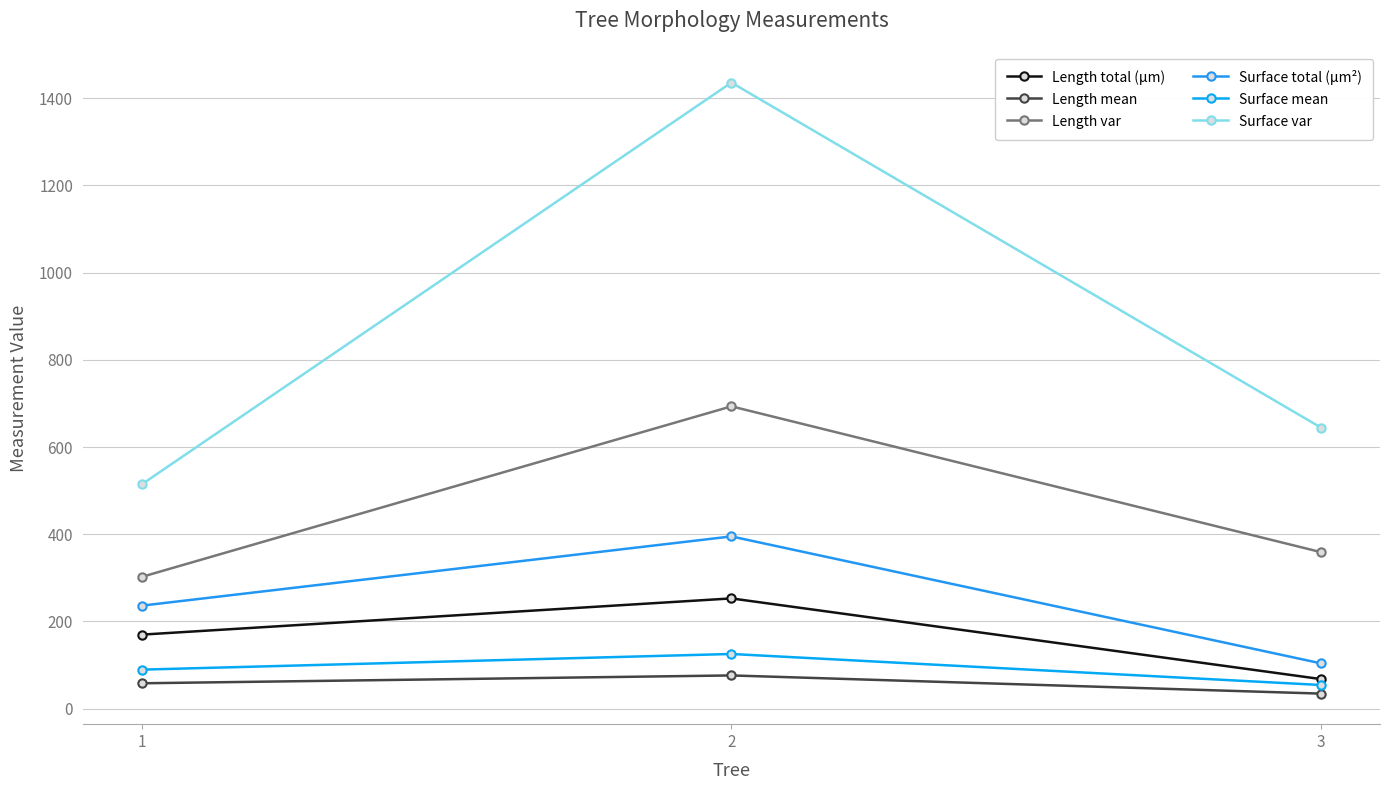

Is the value of Length var at 3 greater than the value of Surface total (µm²) at 1?

Yes